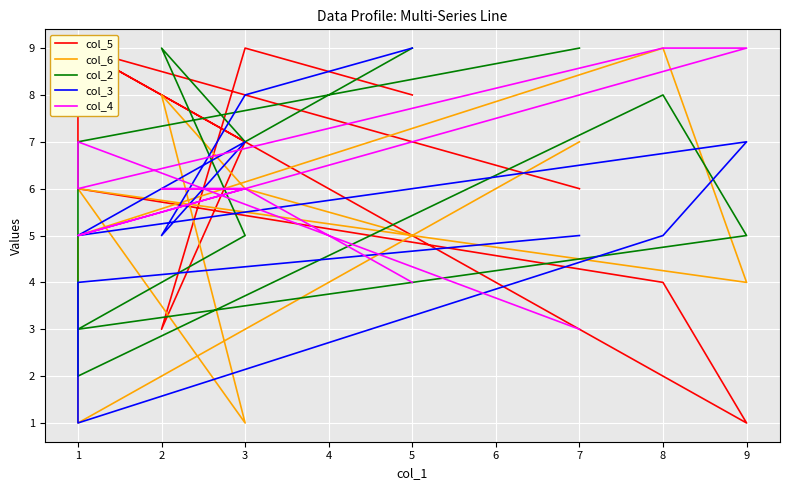

How many col_5 values are between 4 and 9?

8